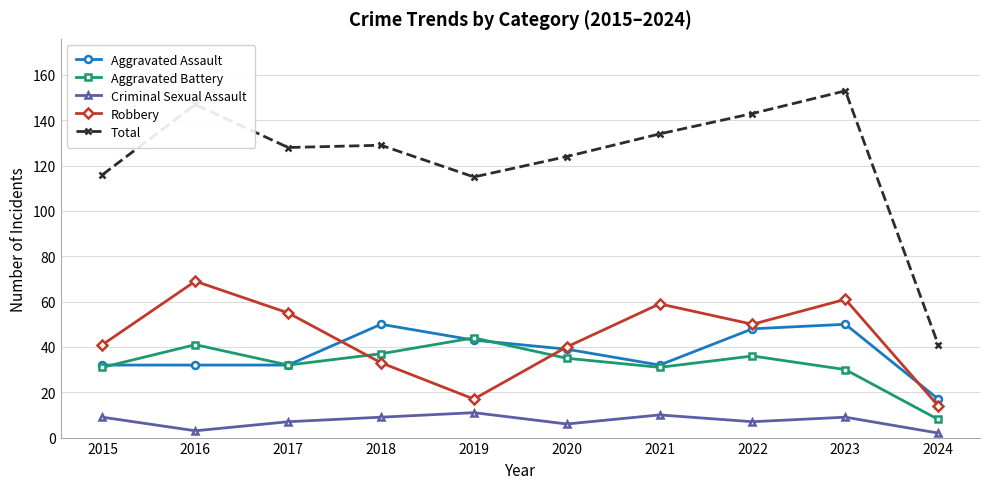

What is the lowest value of the Criminal Sexual Assault series?

2